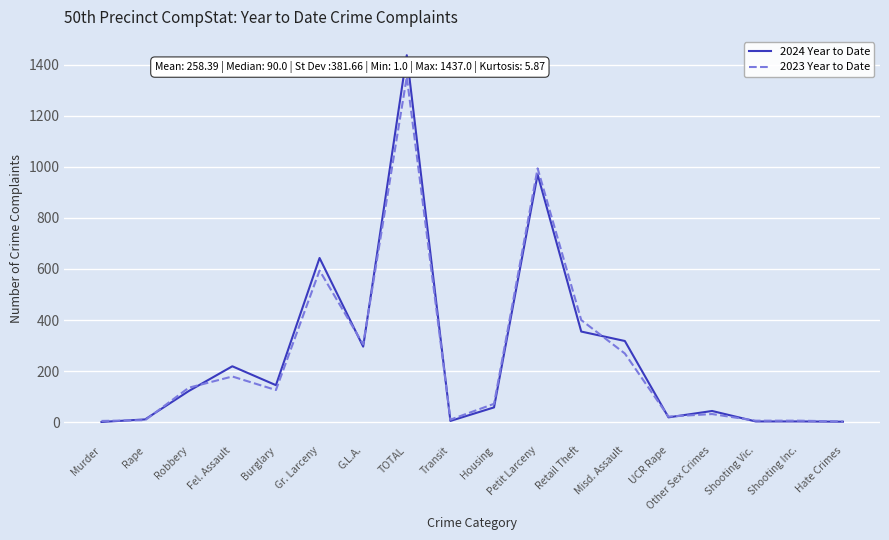

True or false: 2023 Year to Date and 2024 Year to Date cross at least once.

True